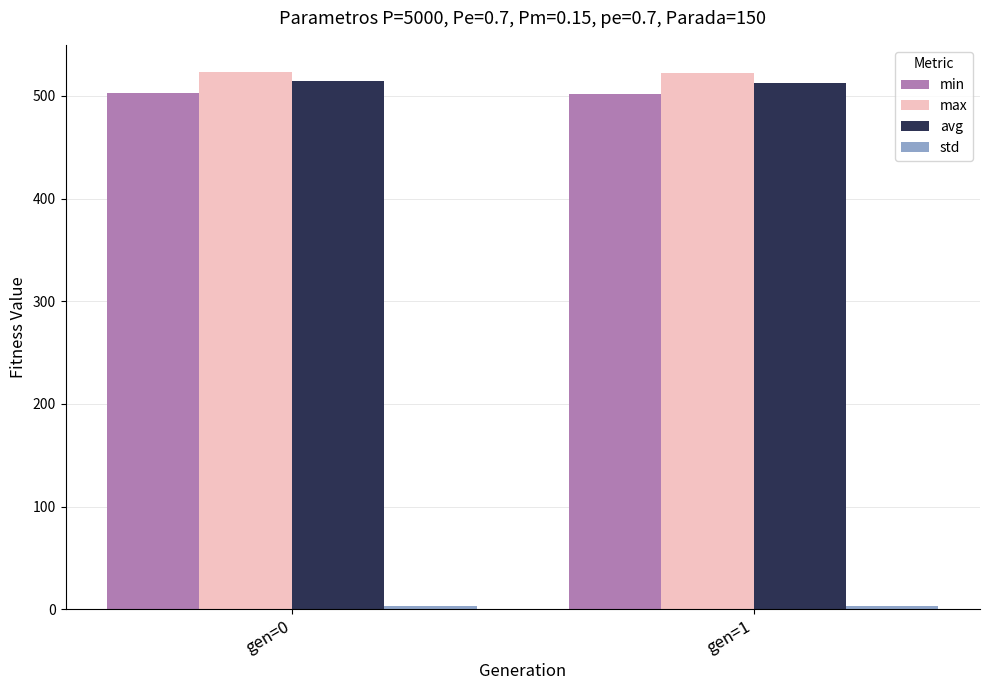

What is the total value across all series at gen=1?

1539.1